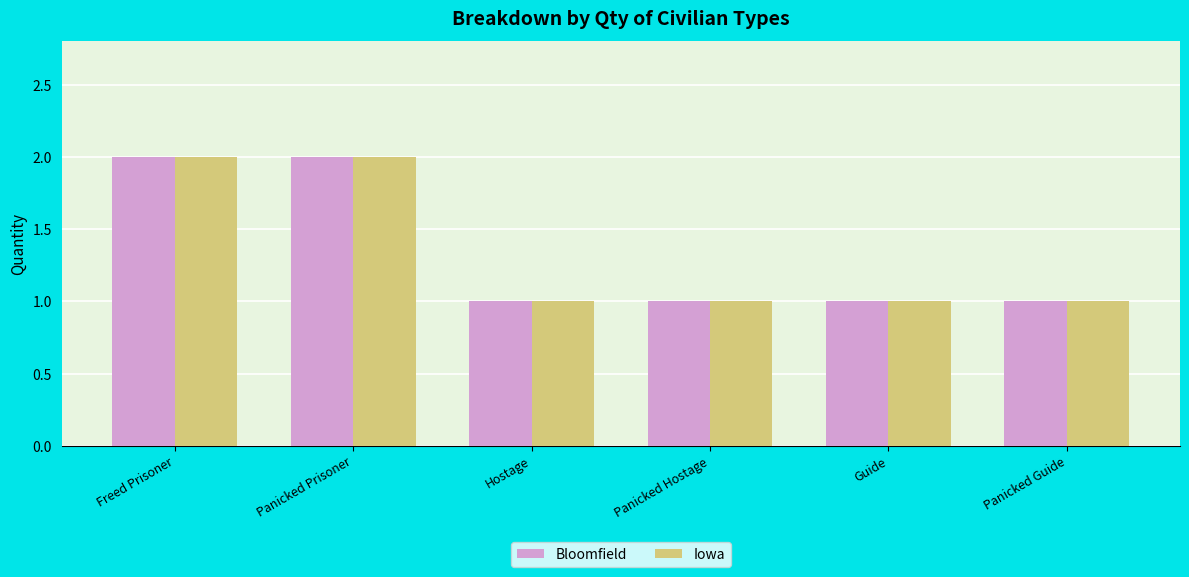

Reading right to left, extract all data points from this chart.

Bloomfield: 1	1	1	1	2	2
Iowa: 1	1	1	1	2	2